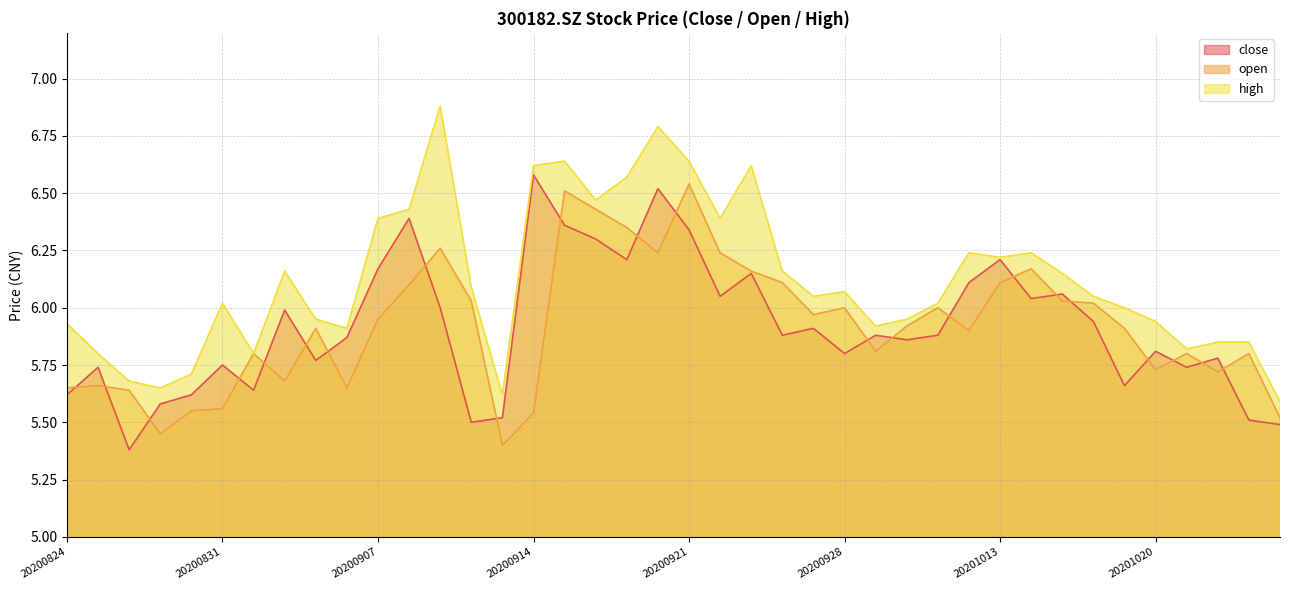

Which series has the widest spread of values?

high